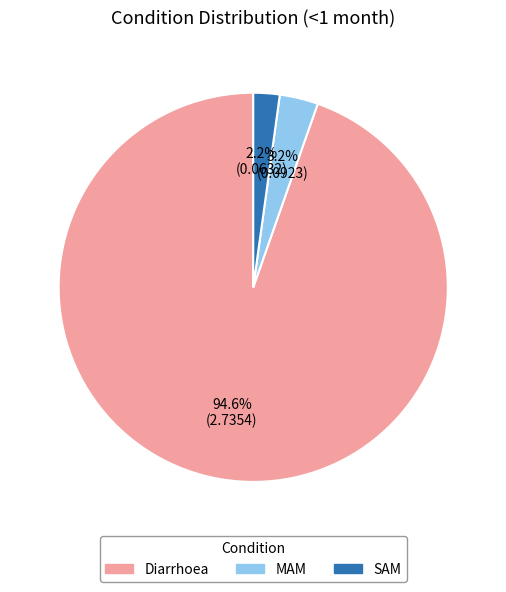

Does MAM represent more than half of the total?

No